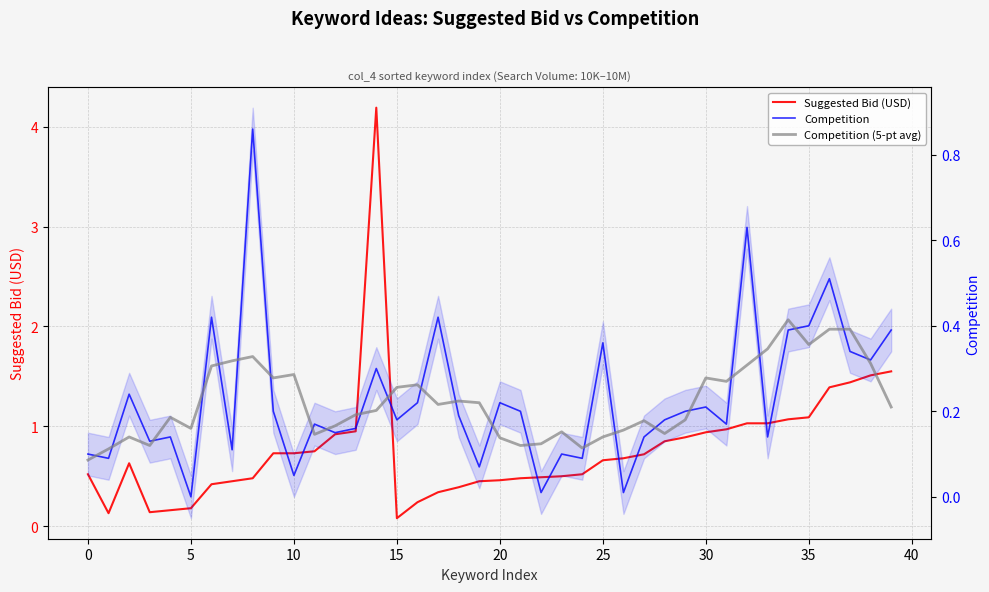

Which series ends up on top after the final intersection of Competition and Competition (5-pt avg)?

Competition